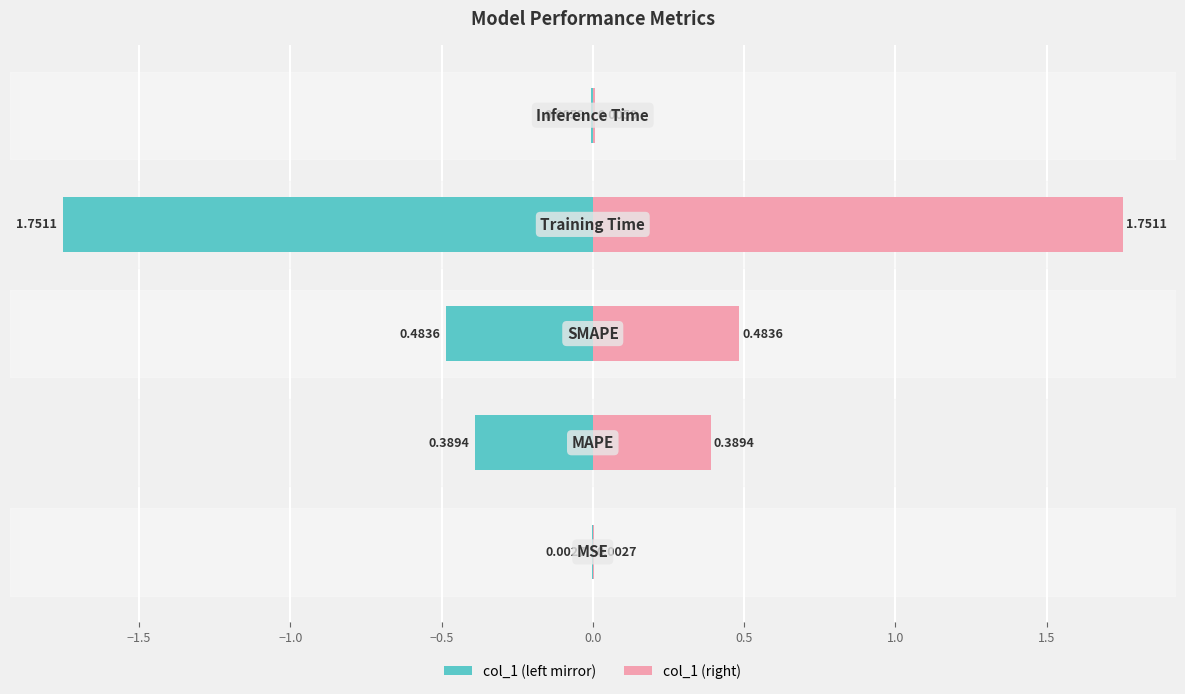

How many bars are there in each group?

2